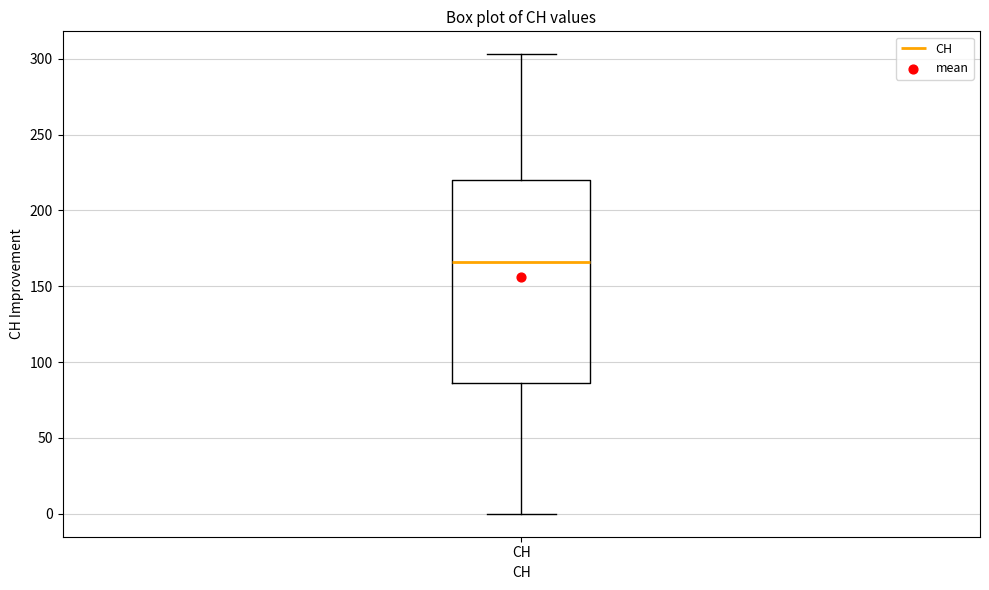

Read this box plot against the y-axis: the position of the median line, the range covered by the box, and the ends of both whiskers. The values are not printed on the chart, so give them approximately, as read against the axis.

median 165, box 85 to 220, whiskers 0 to 305